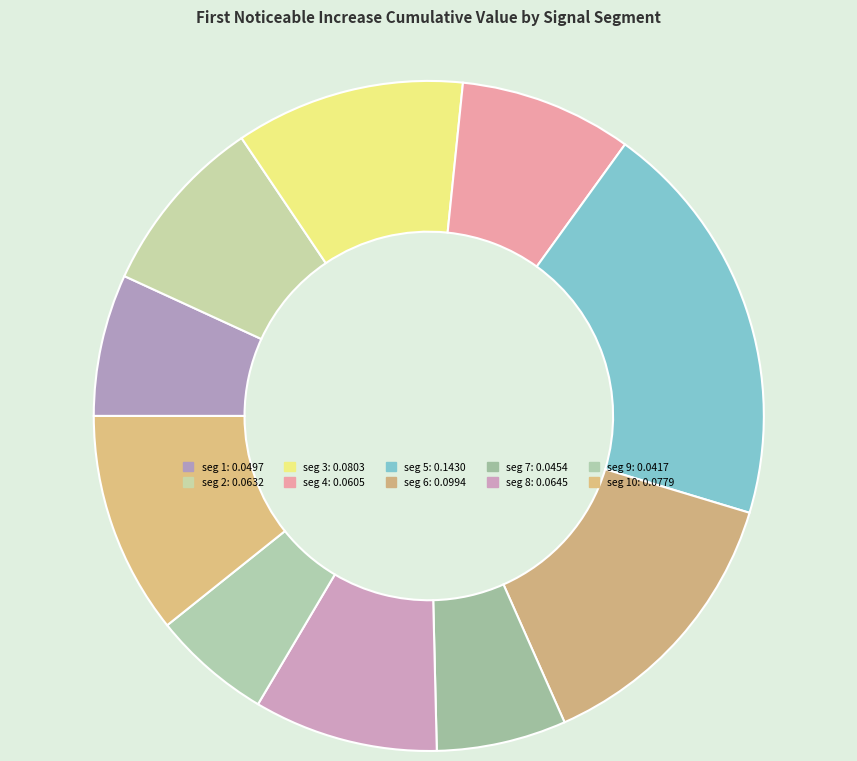

Count the number of slices in the pie.

10